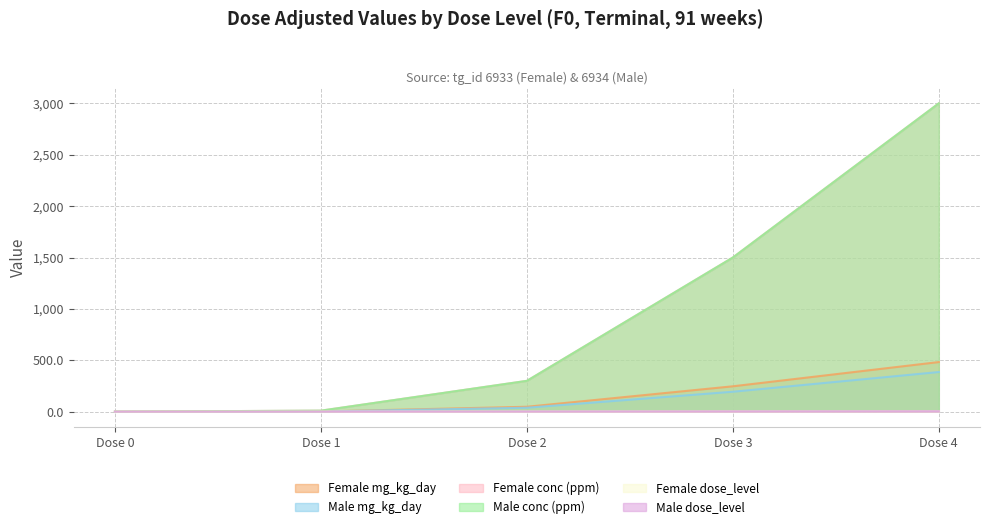

Is the value of Female dose_level at Dose 0 greater than the value of Female mg_kg_day at Dose 1?

No